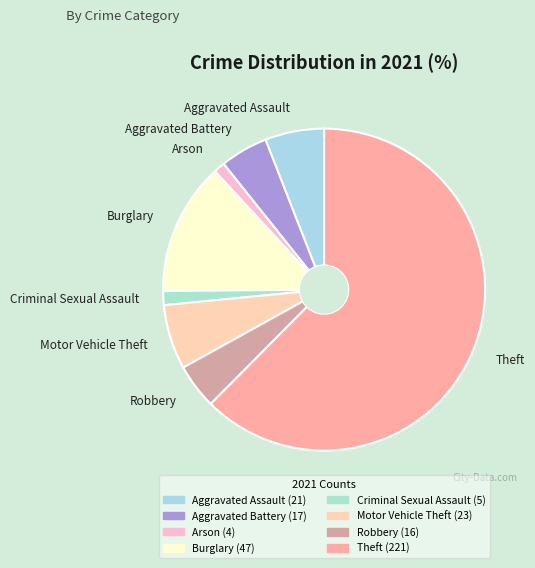

Is the sum of Aggravated Battery and Aggravated Assault greater than half?

No